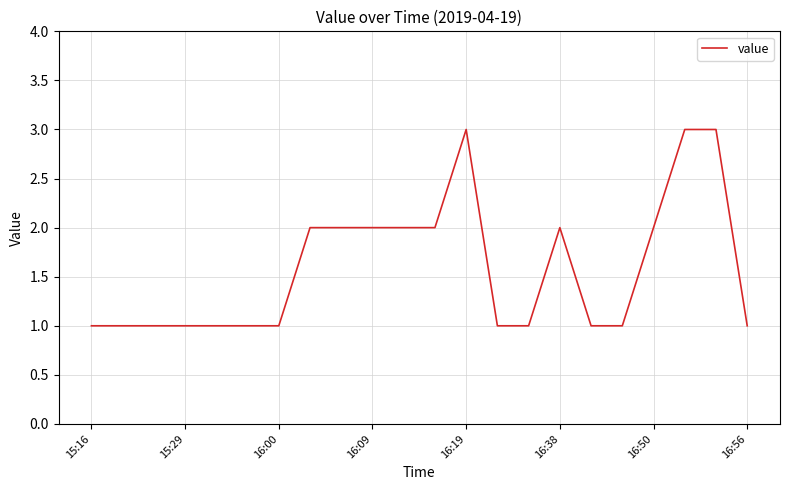

Count the values in the range 1 to 2.

19